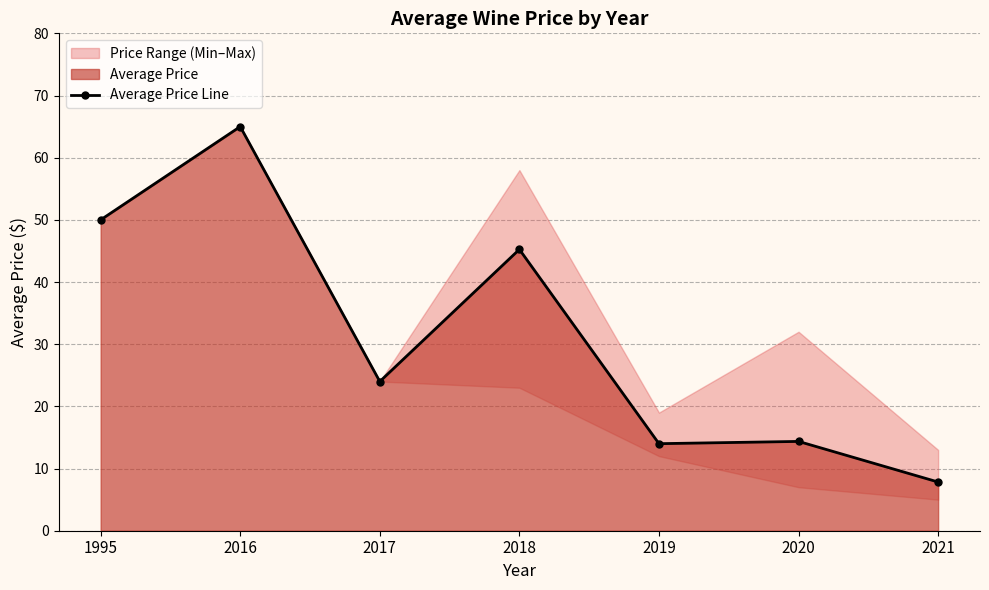

What is the difference between the second highest and minimum values?

42.2